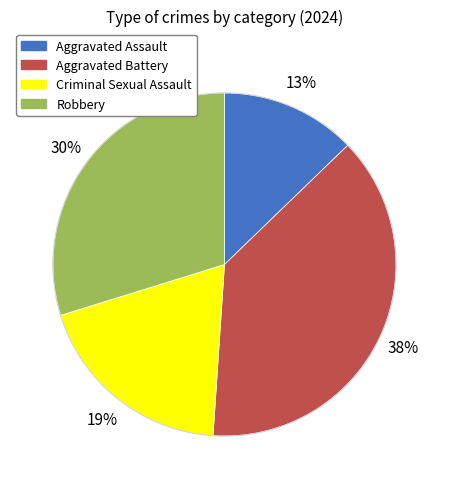

To the nearest percent, what is the difference between the Robbery and Criminal Sexual Assault slice percentages?

11%